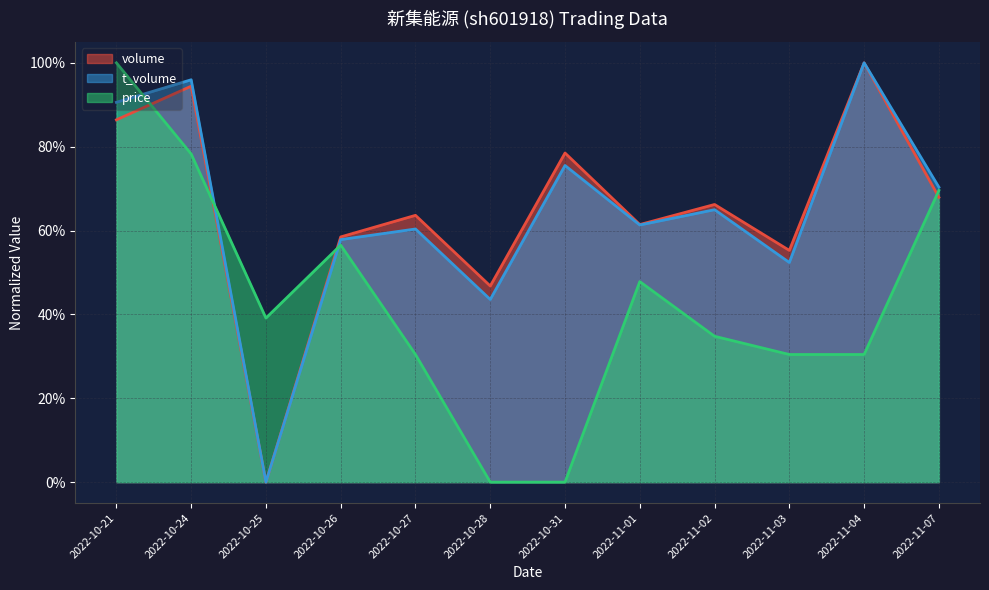

How many series are shown in this chart?

3